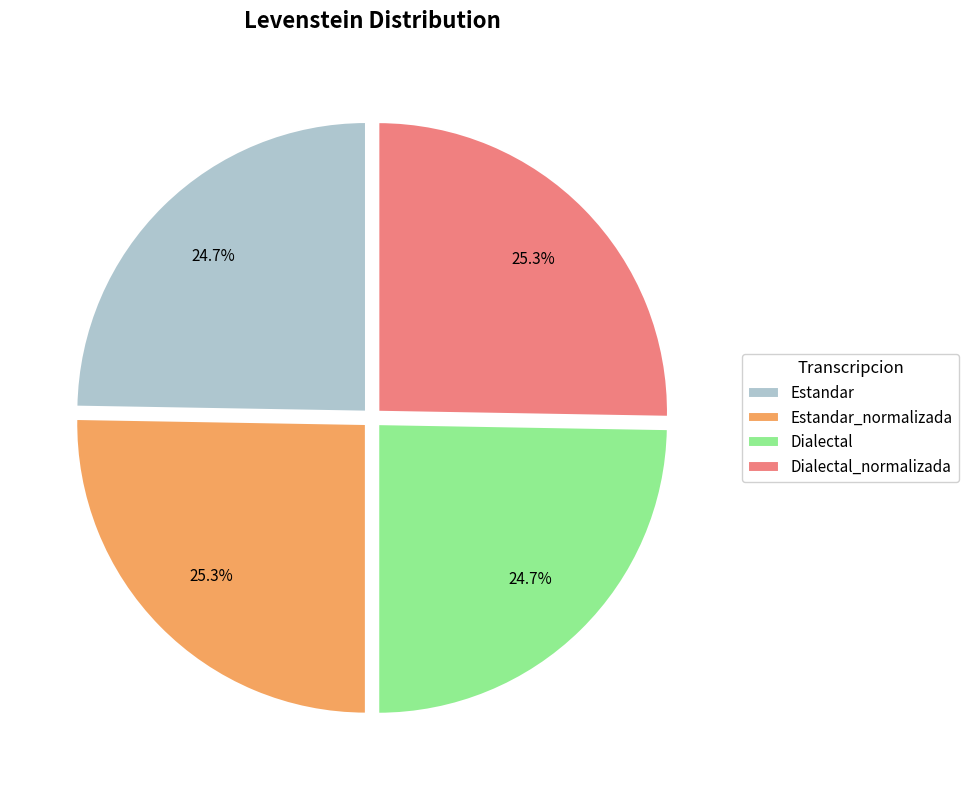

Count the number of slices in the pie.

4